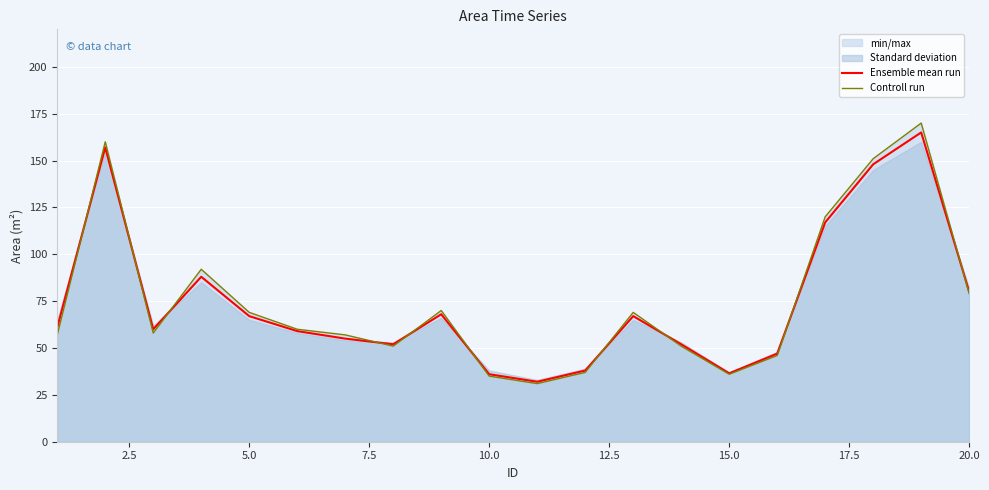

What is the lowest value of the Ensemble mean run series?

32.0